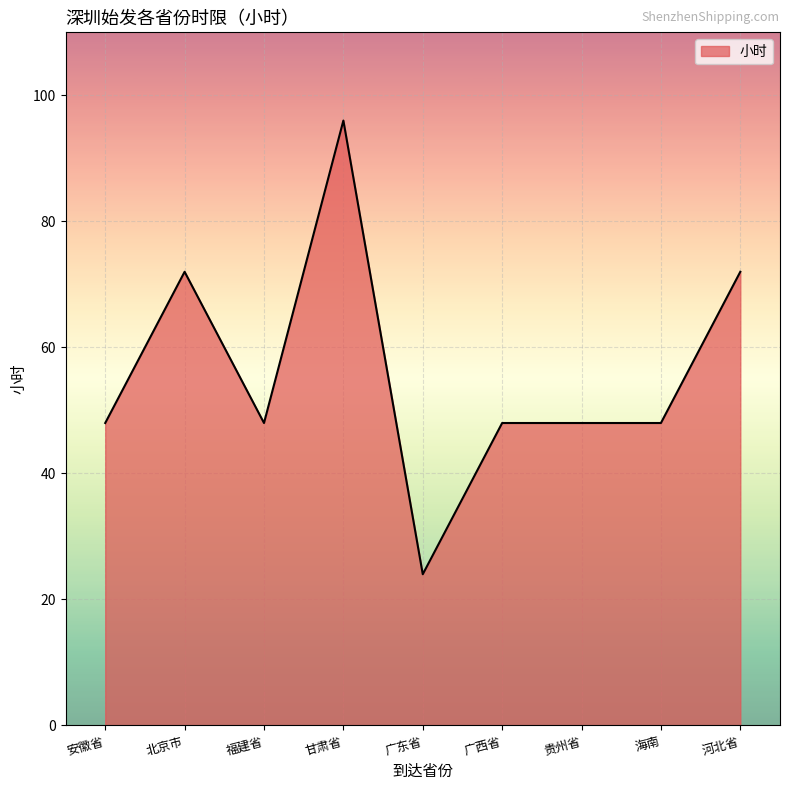

Reading left to right, extract all data points from this chart.

48	72	48	96	24	48	48	48	72